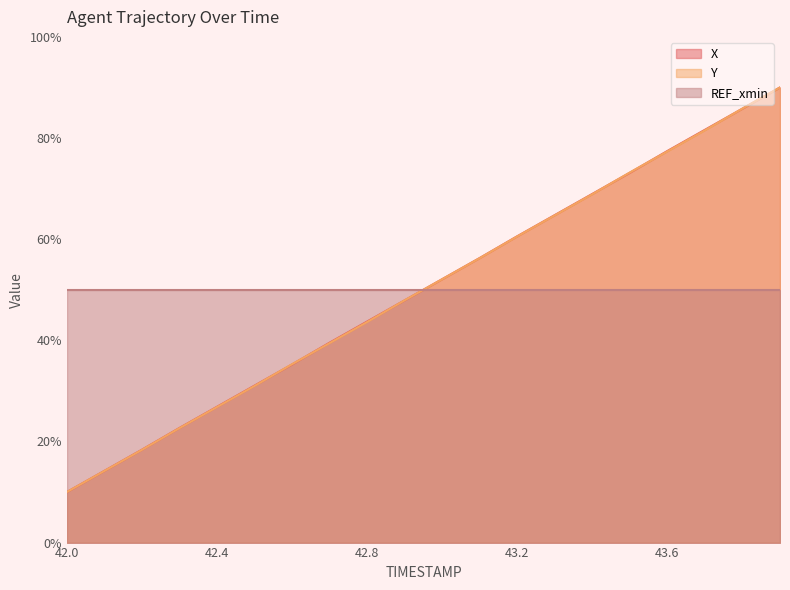

What is the difference between the maximum and minimum values in the X series?

80.0